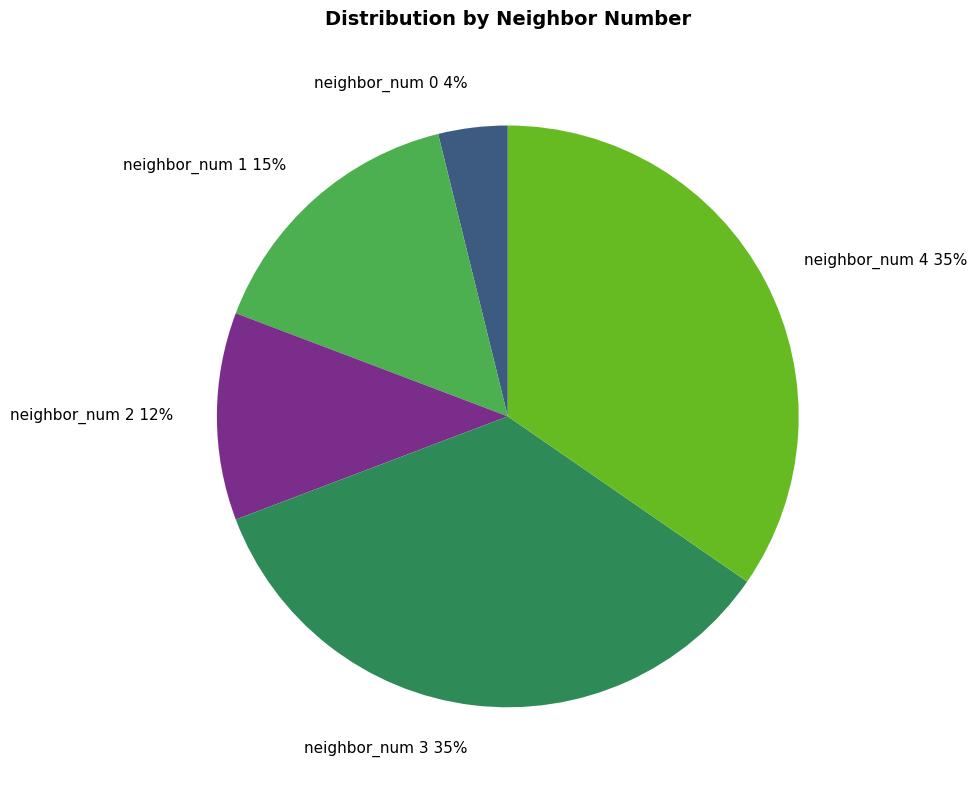

Is there a majority slice in this chart?

No